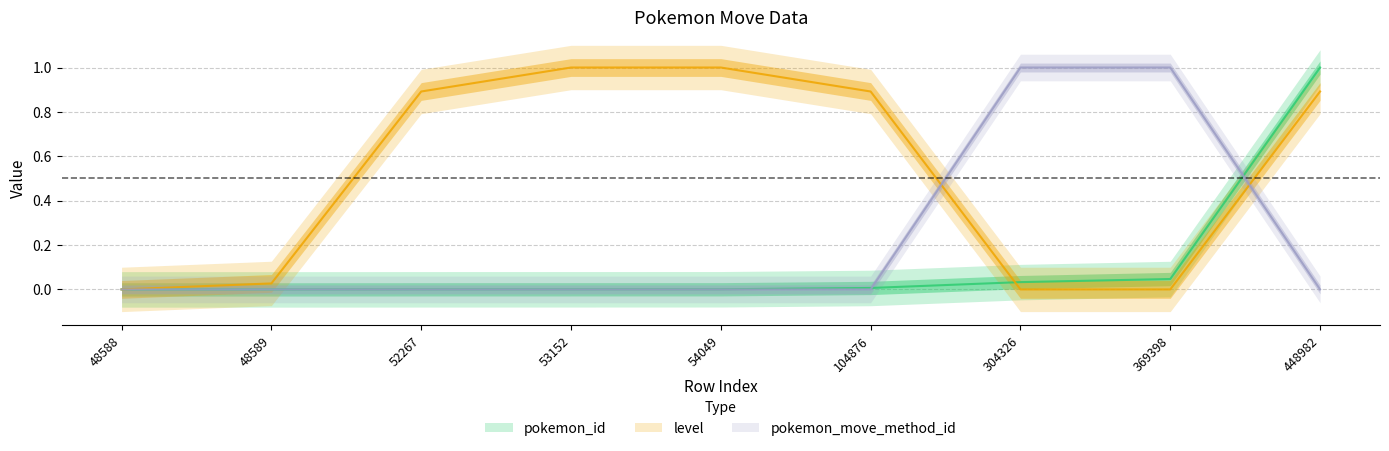

What is the highest value of the pokemon_move_method_id series?

1.0